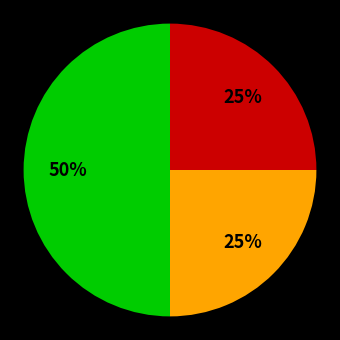

To the nearest percent, what is the average slice percentage?

33%